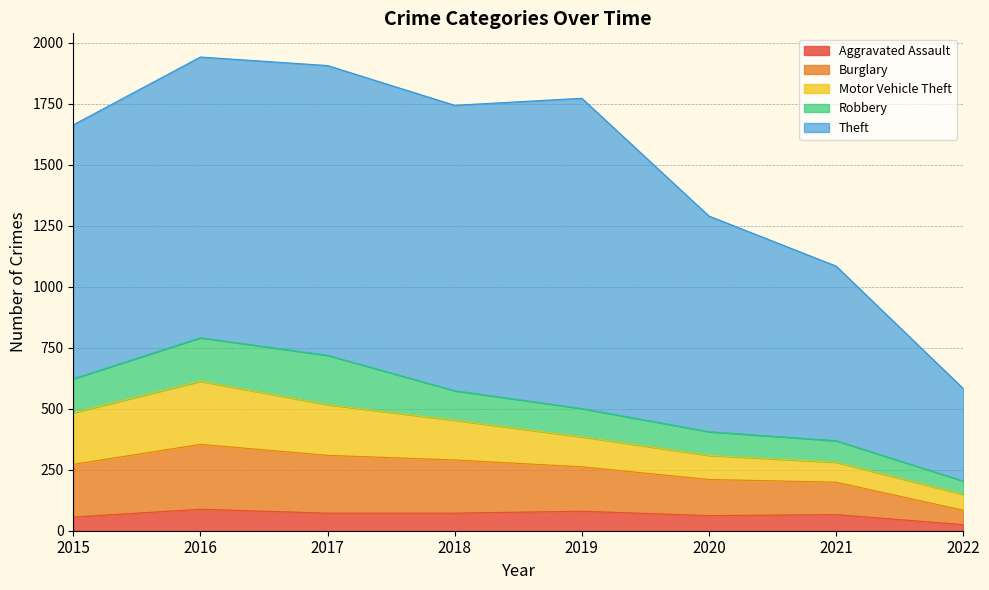

What is the value of the Burglary point at the 3rd from the left?

237